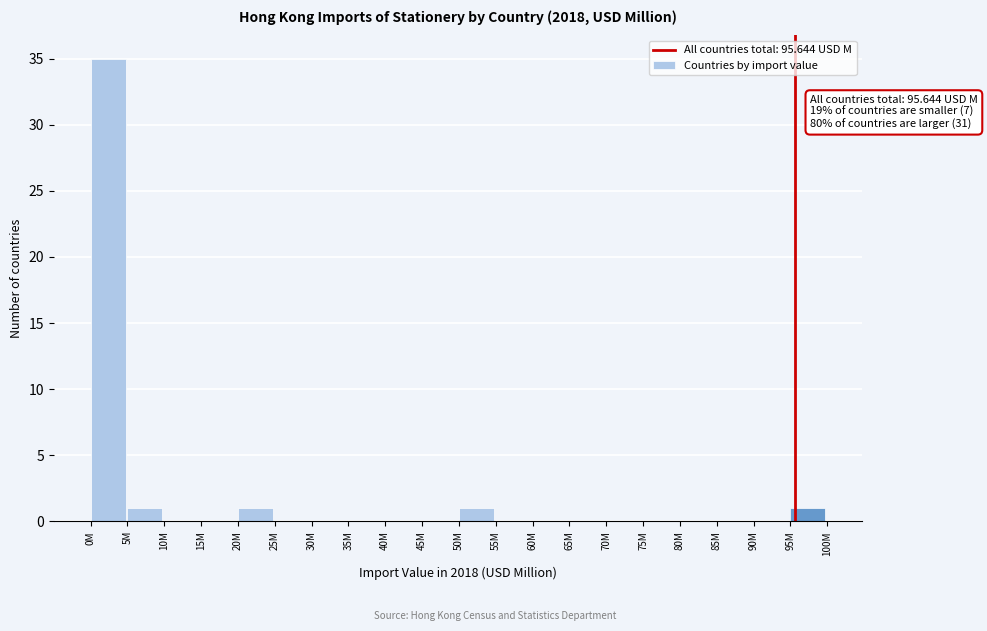

Reading left to right, transcribe all the data shown in this chart.

0M=35	5M=1	10M=0	15M=0	20M=1	25M=0	30M=0	35M=0	40M=0	45M=0	50M=1	55M=0	60M=0	65M=0	70M=0	75M=0	80M=0	85M=0	90M=0	95M=1